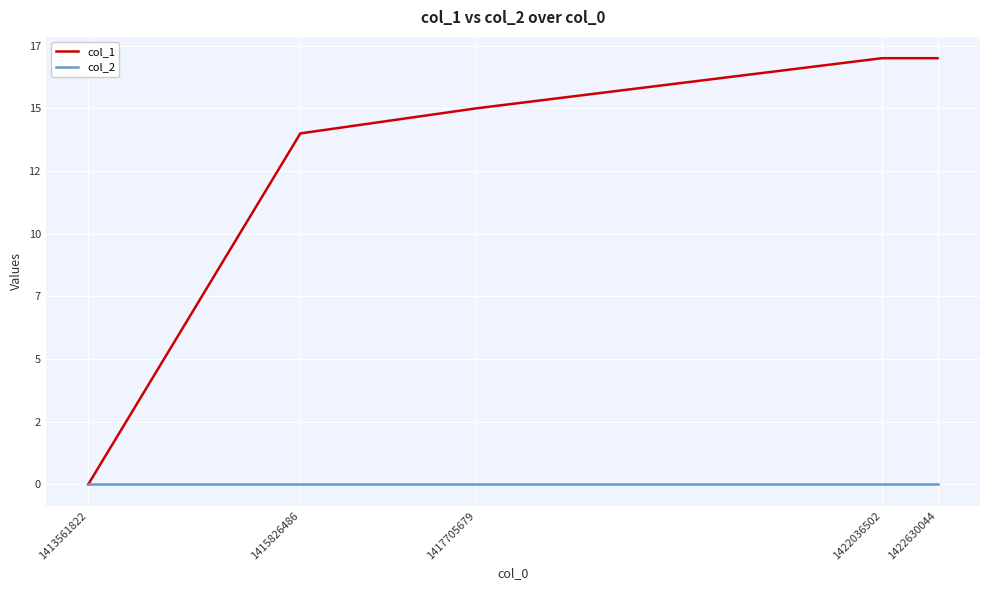

What is the greatest value displayed?

17